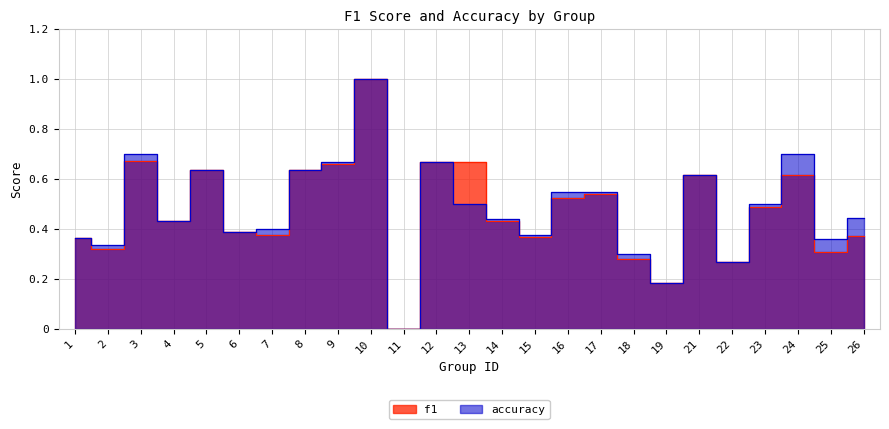

Is the value of accuracy at 6 greater than the value of f1 at 19?

Yes